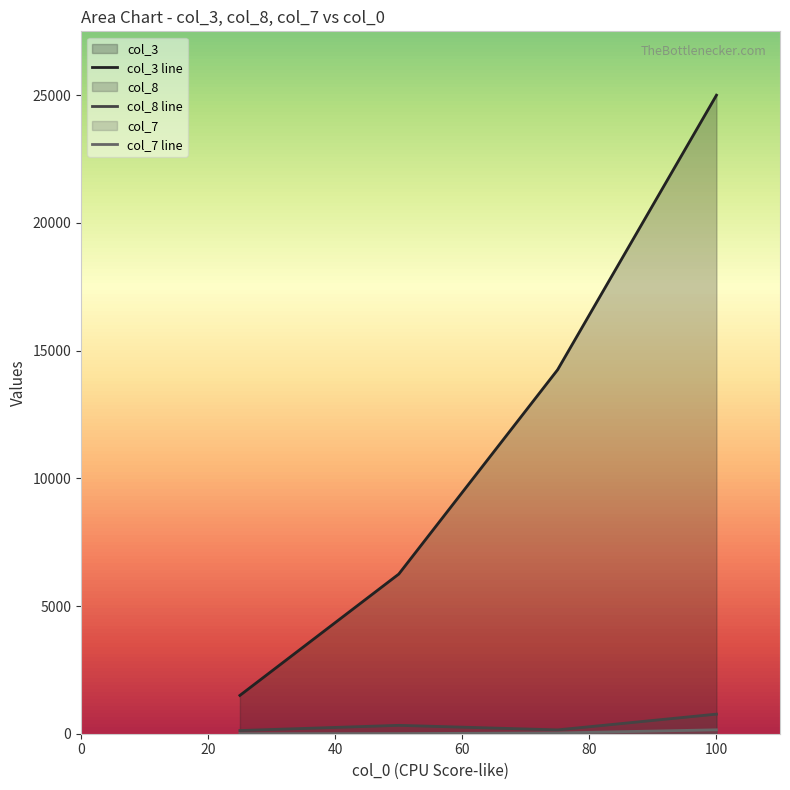

True or false: col_8 has more than 0 interior local peaks.

True